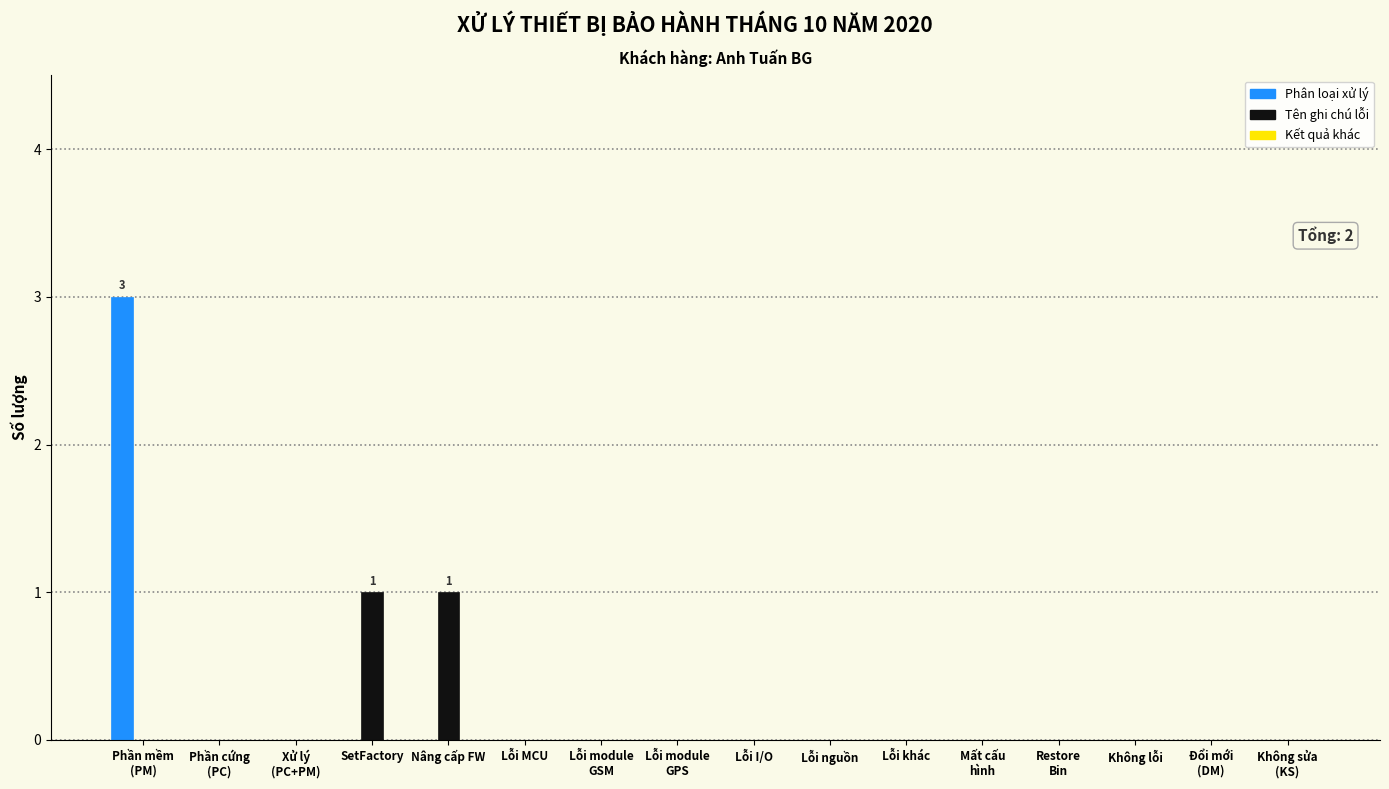

What is the maximum value shown in the chart?

3